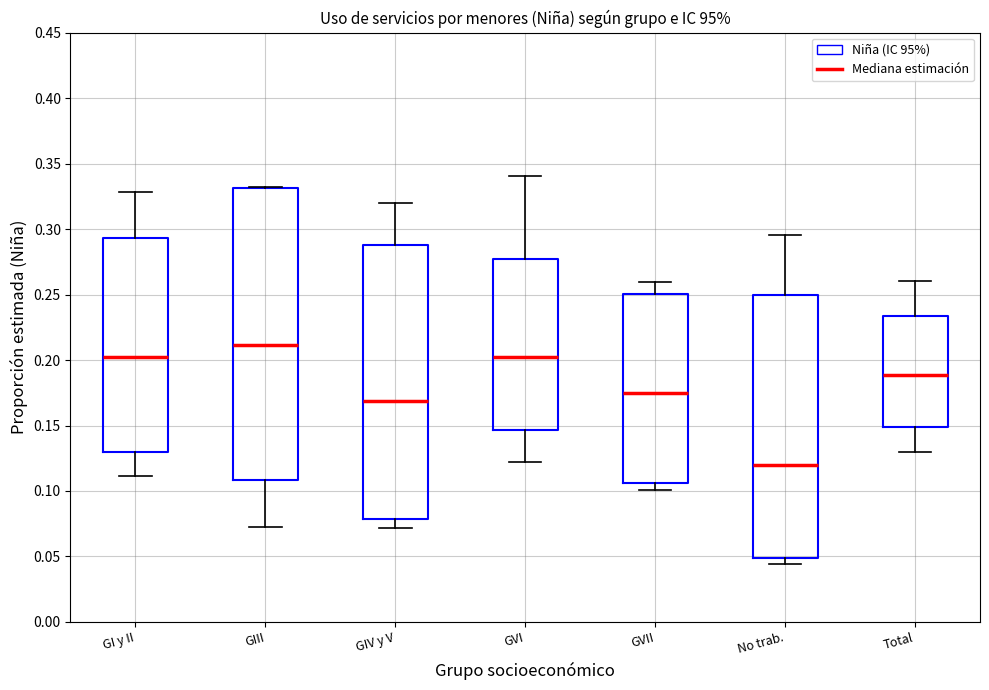

Comparing the boxes themselves (not the whiskers), which one is the tallest?

GIII